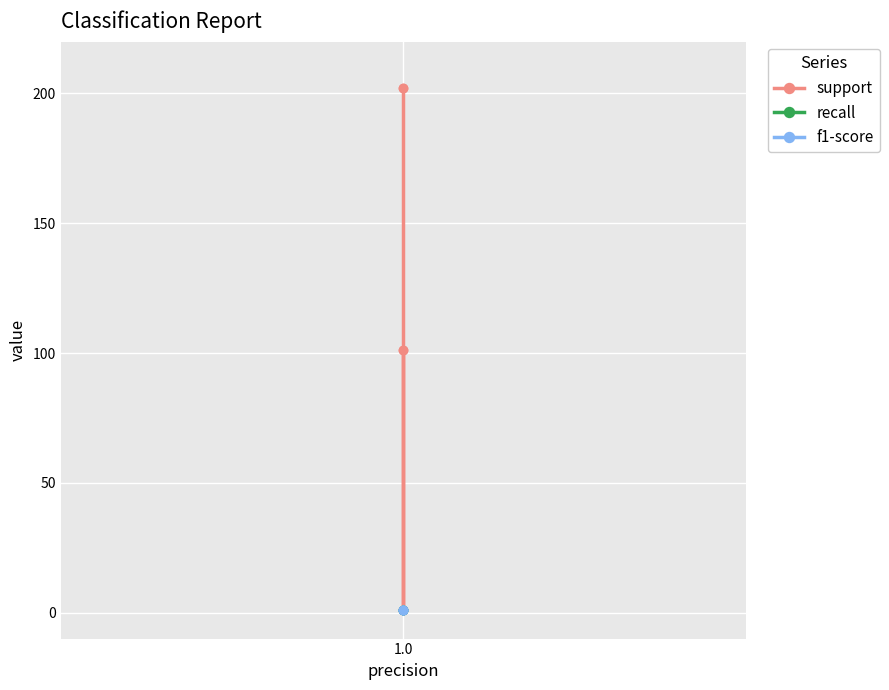

How many series are shown in this chart?

3